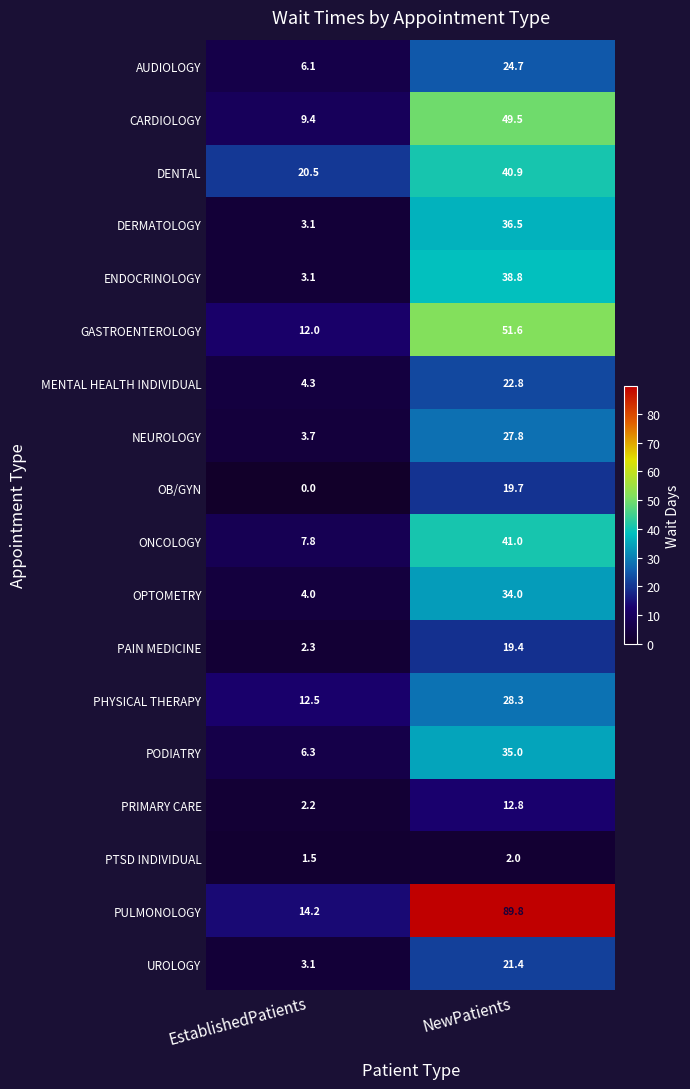

Which category has the lowest value in the PHYSICAL THERAPY series?

EstablishedPatients